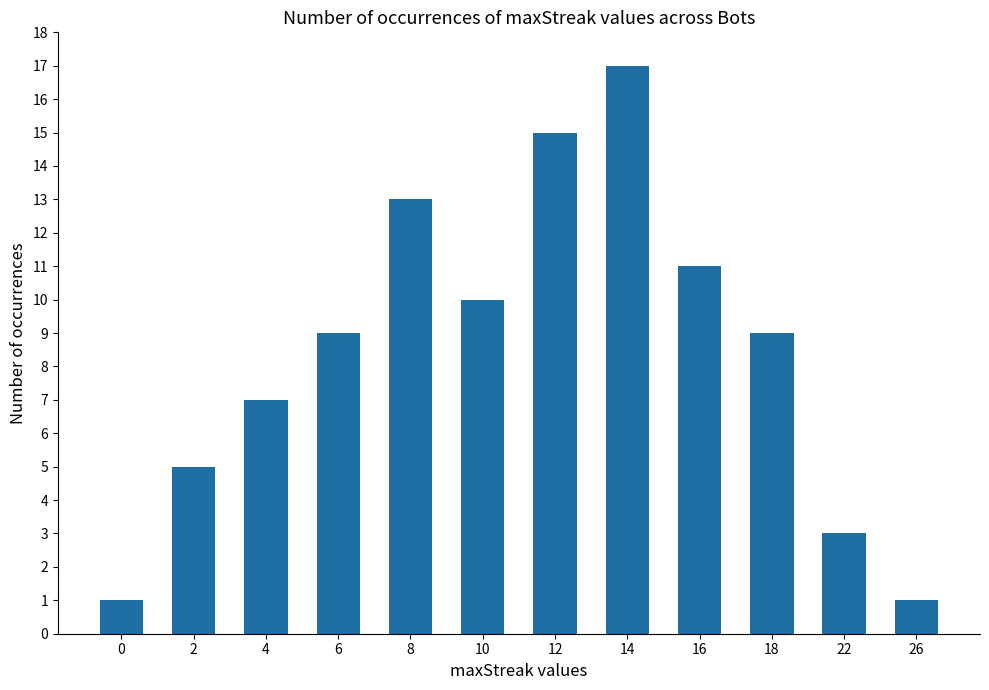

What is the value of the 6th bar from the left?

10